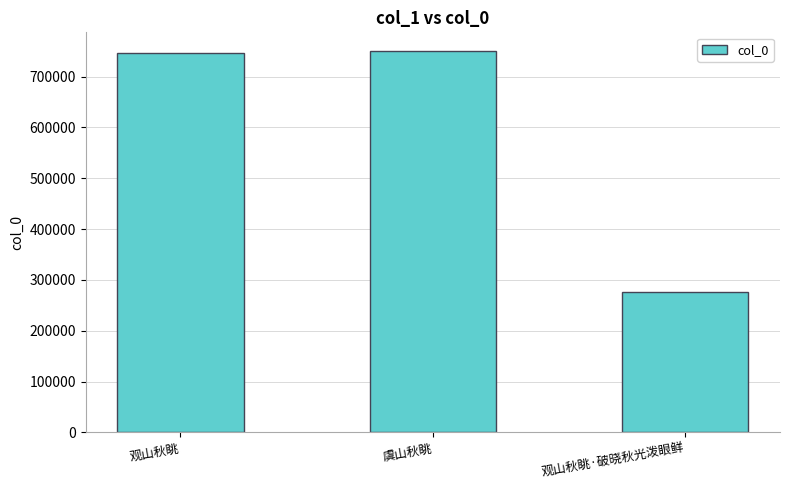

At which label is the value closest to 512872?

观山秋眺